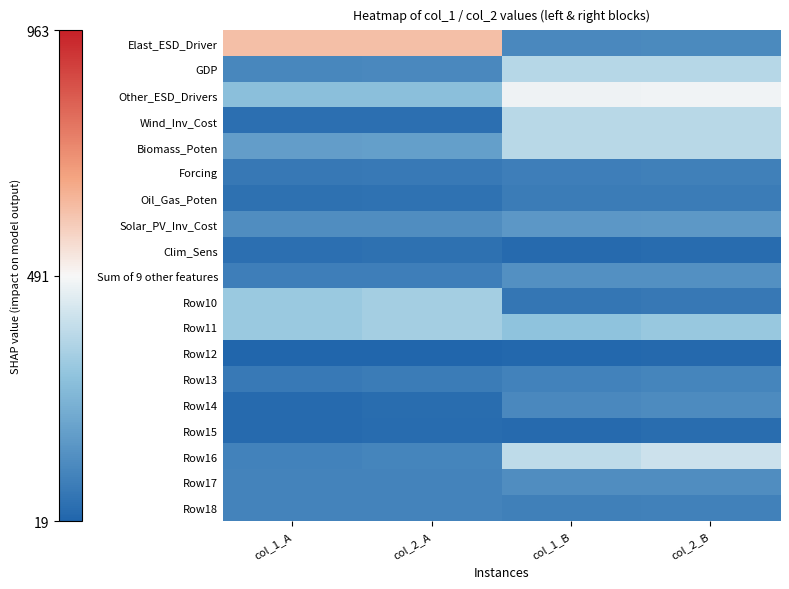

At which category does the chart reach its peak across all series?

col_2_A